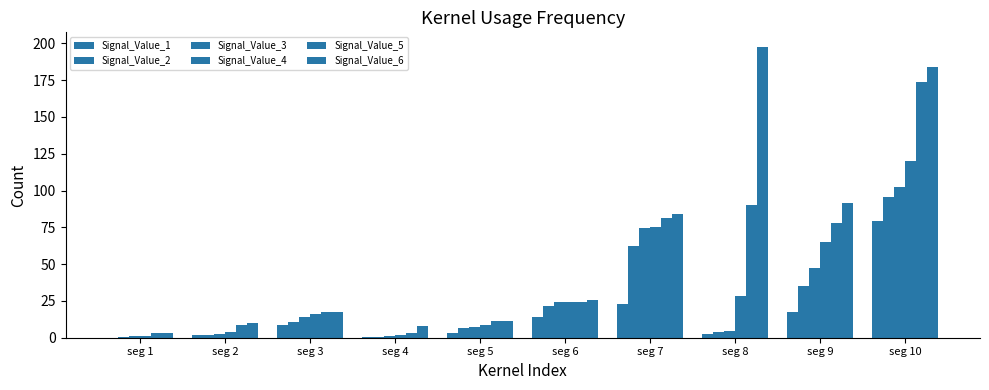

Are the bars grouped side by side (vs. stacked)?

Yes